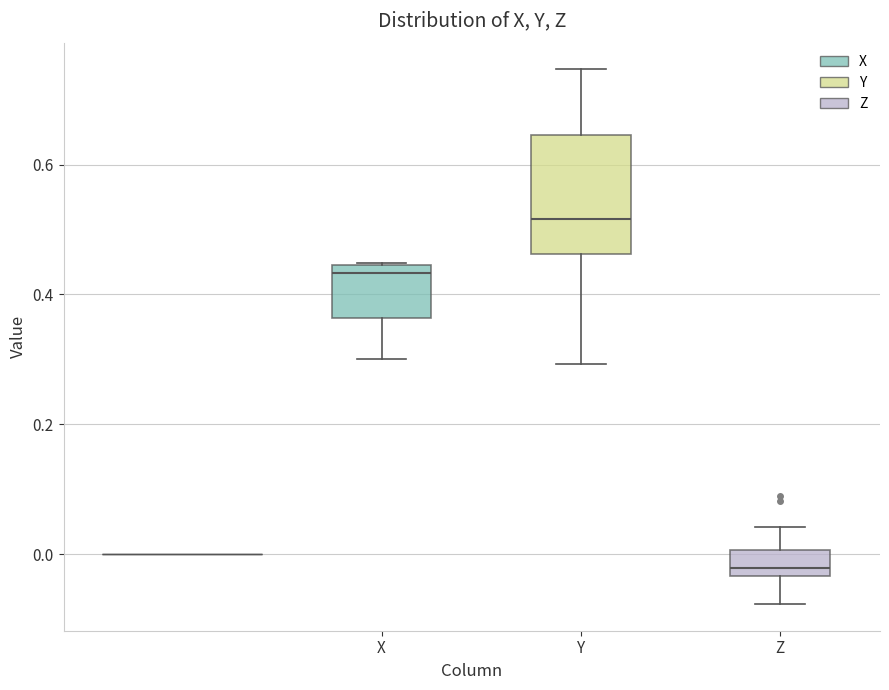

Where does the upper whisker of the box for Y end on the y-axis? The values are not printed on the chart, so give them approximately, as read against the axis.

0.74